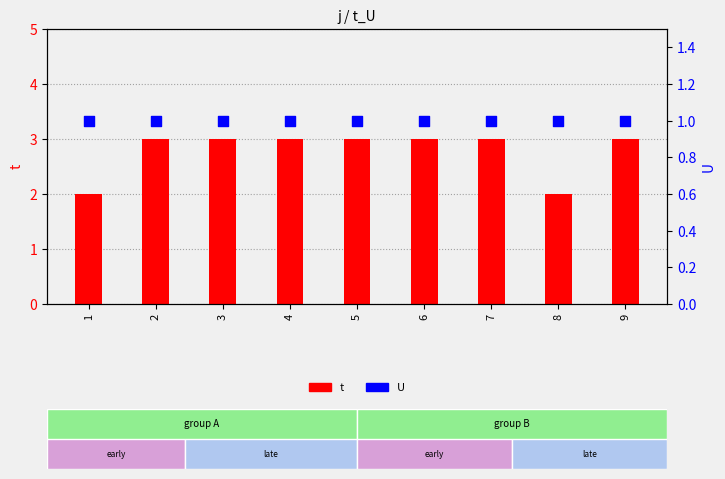

At which category is the sum across all series the highest?

2